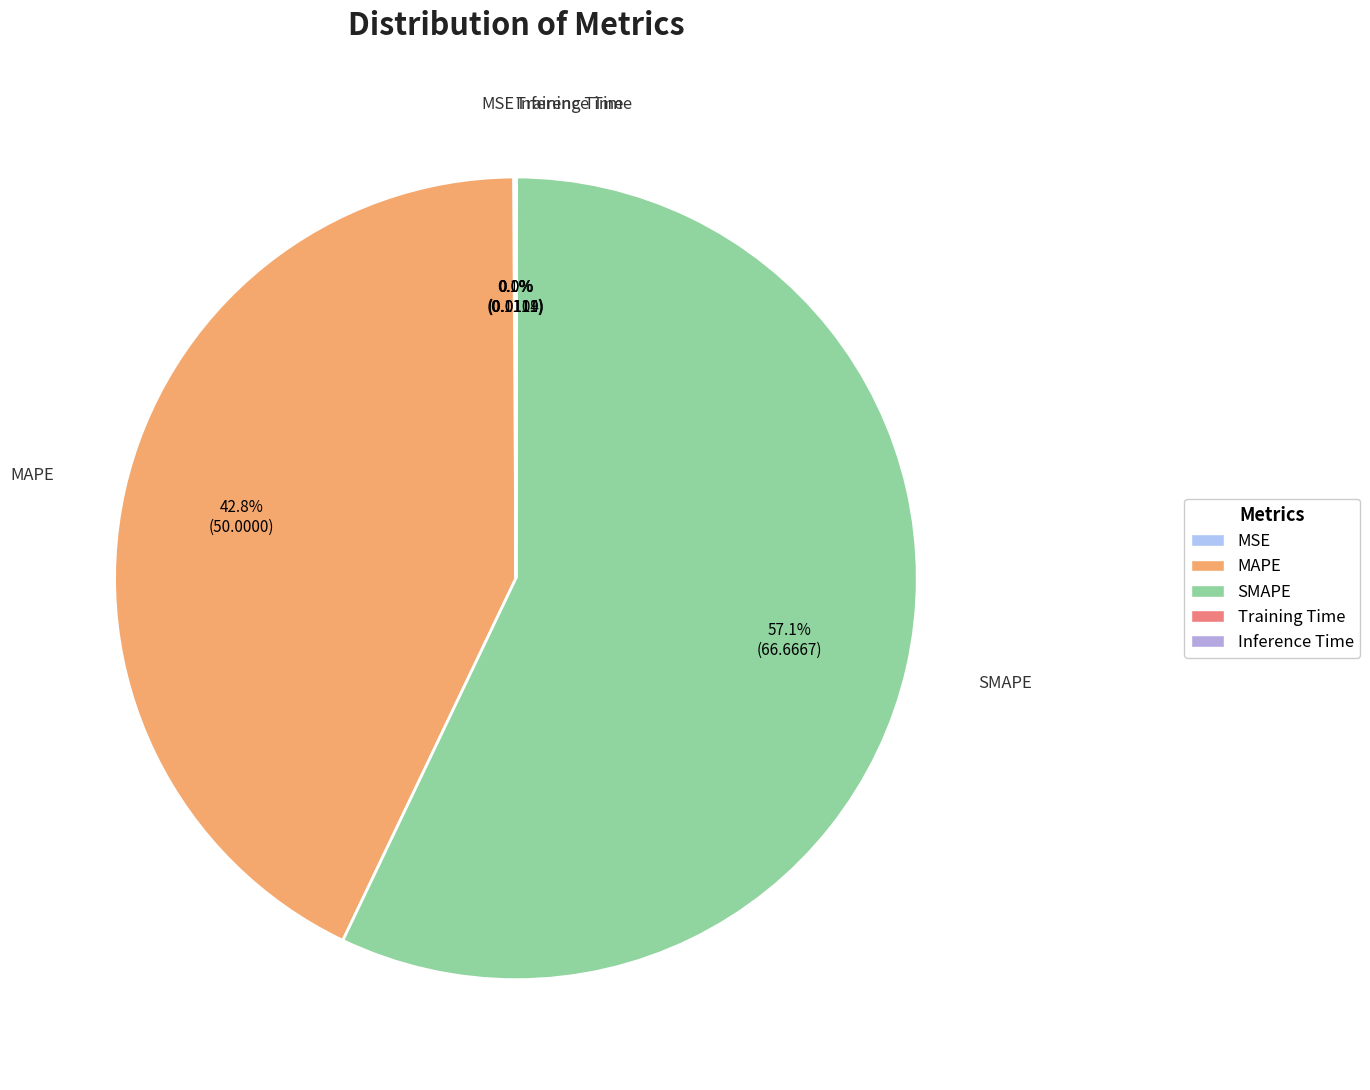

How much of the chart is everything except SMAPE?

42.9%